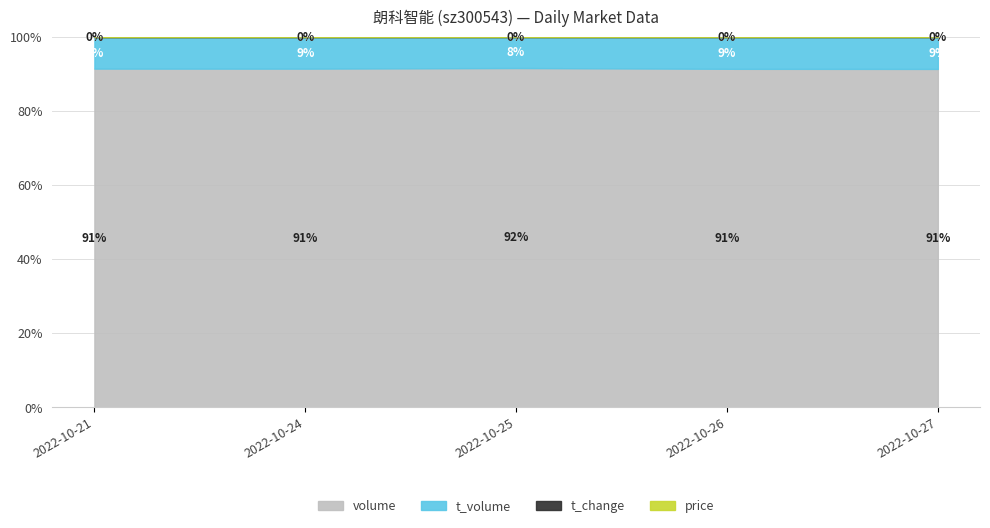

Reading left to right, transcribe all the data shown in this chart.

volume: 19365.0	20590.0	24628.0	25109.0	22719.0
t_volume: 1805.0	1923.0	2253.0	2360.0	2143.0
t_change: 0.9	1.0	1.2	1.2	1.1
price: 9.4	9.2	9.2	9.4	9.4